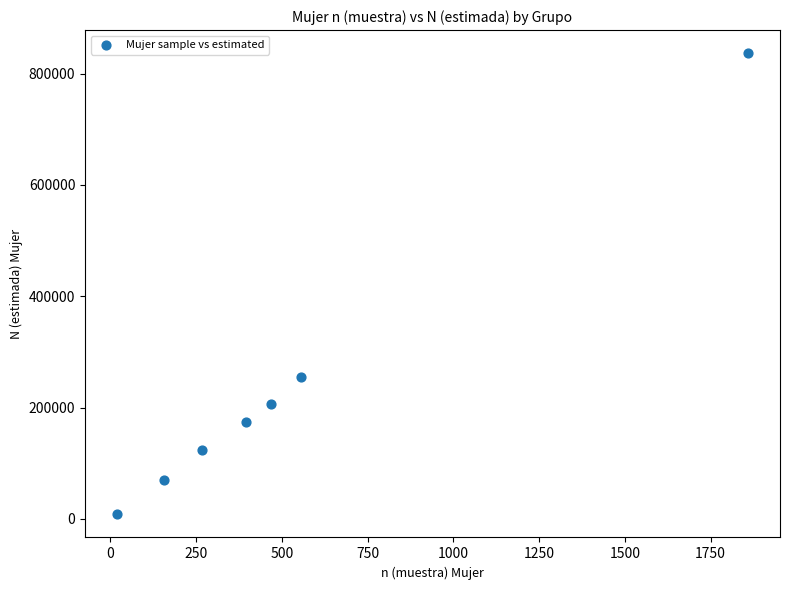

What is the range of X values (max minus min)?

1842